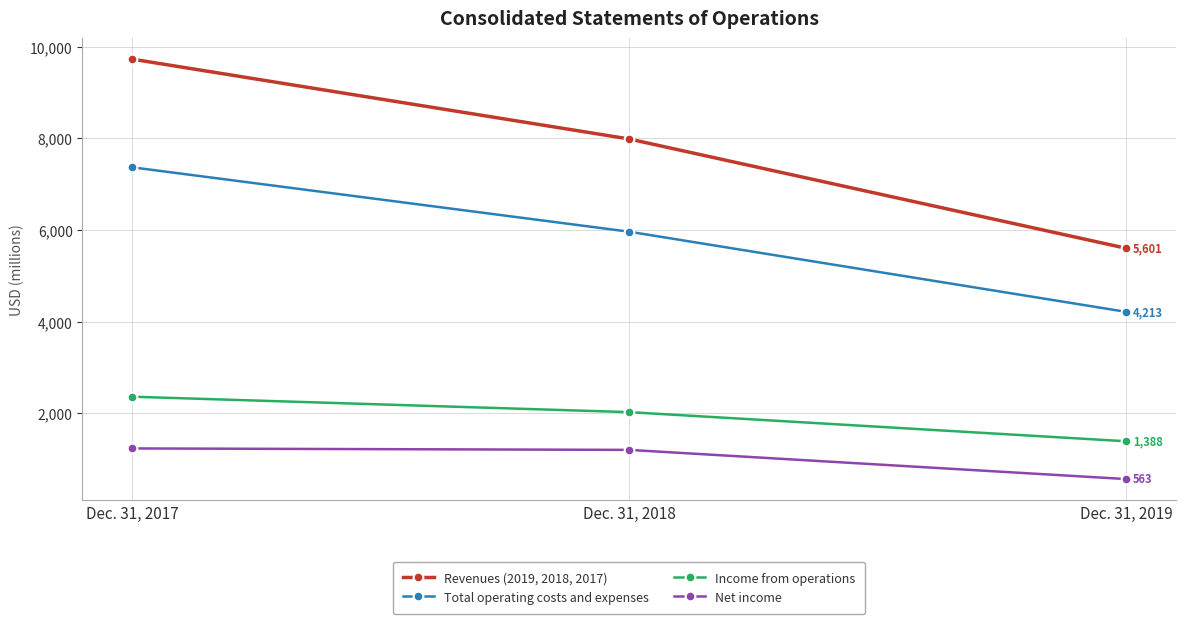

Is the value of Total operating costs and expenses at Dec. 31, 2019 greater than the value of Revenues (2019, 2018, 2017) at Dec. 31, 2019?

No